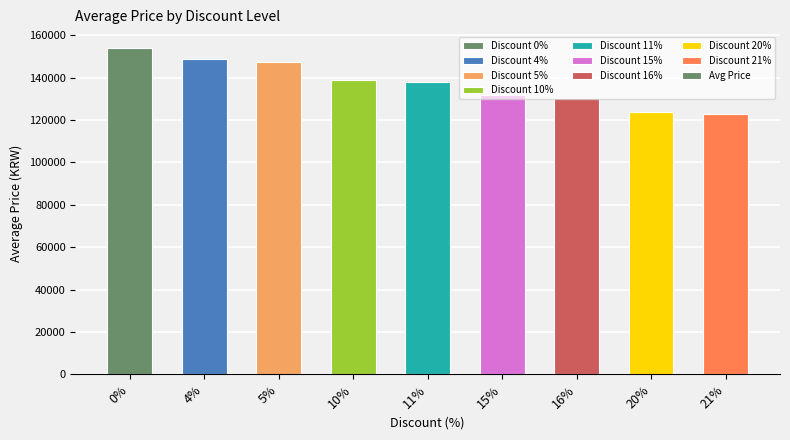

What is the average value?

137279.1